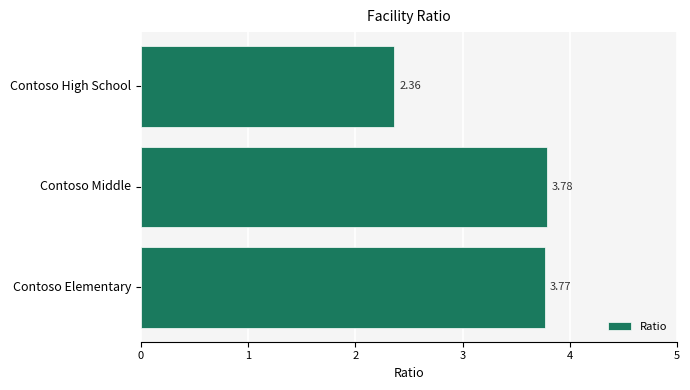

At which label is the value closest to 3?

Contoso High School